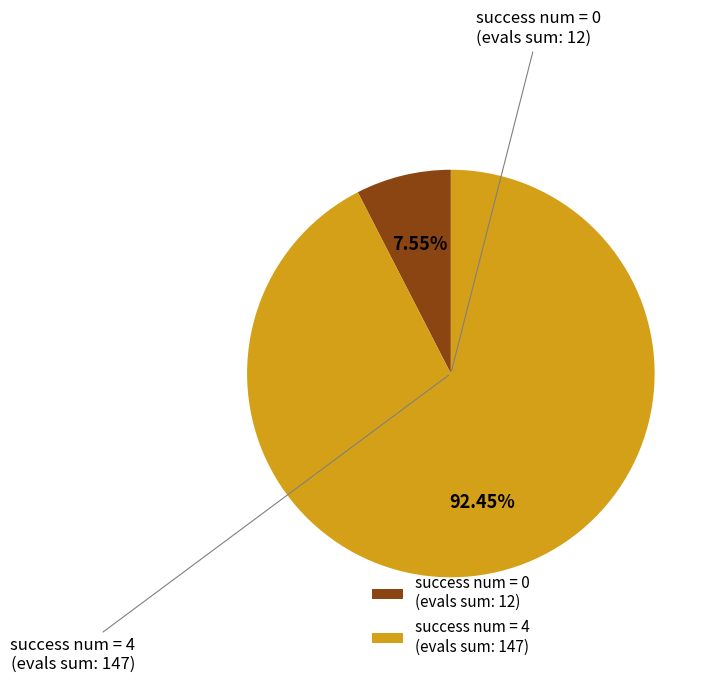

Rank the categories by value from highest to lowest.

success num = 4 (evals sum: 147), success num = 0 (evals sum: 12)